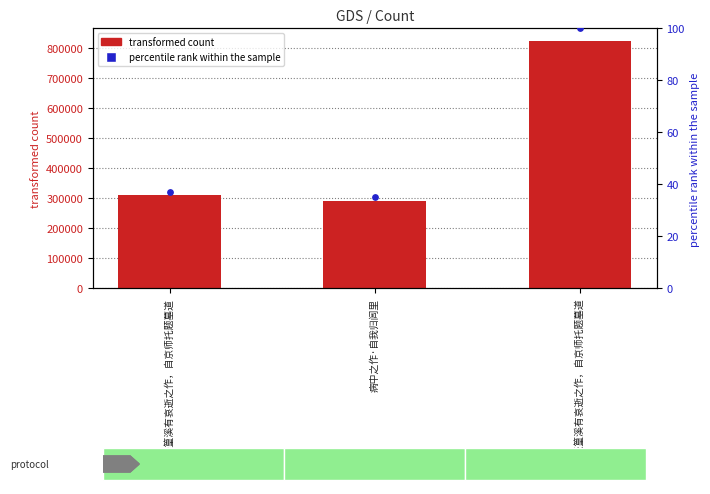

Which series contains the lowest Y value?

percentile rank within the sample